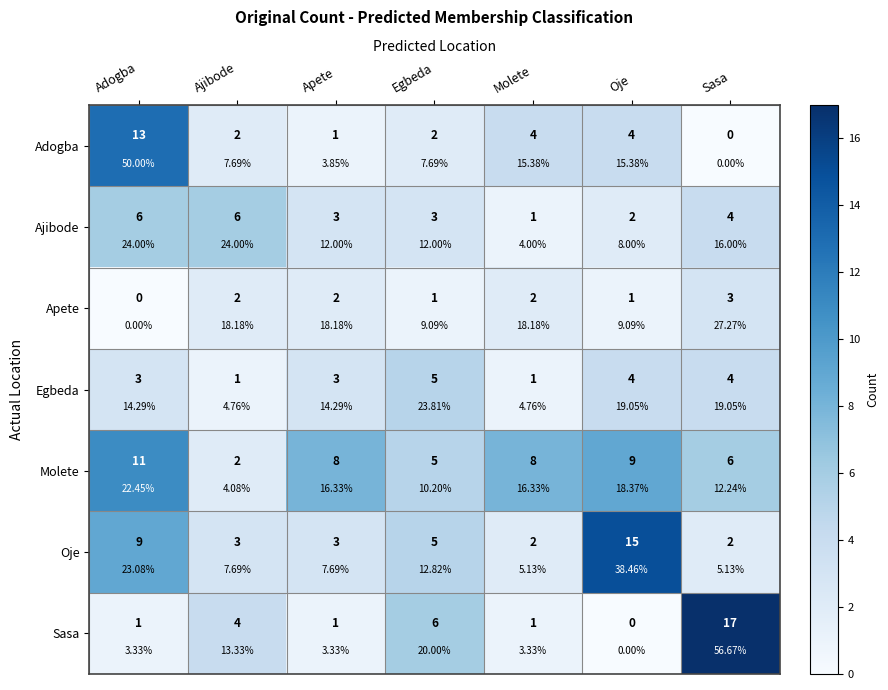

The value of Molete at Molete is 3. True or false?

False